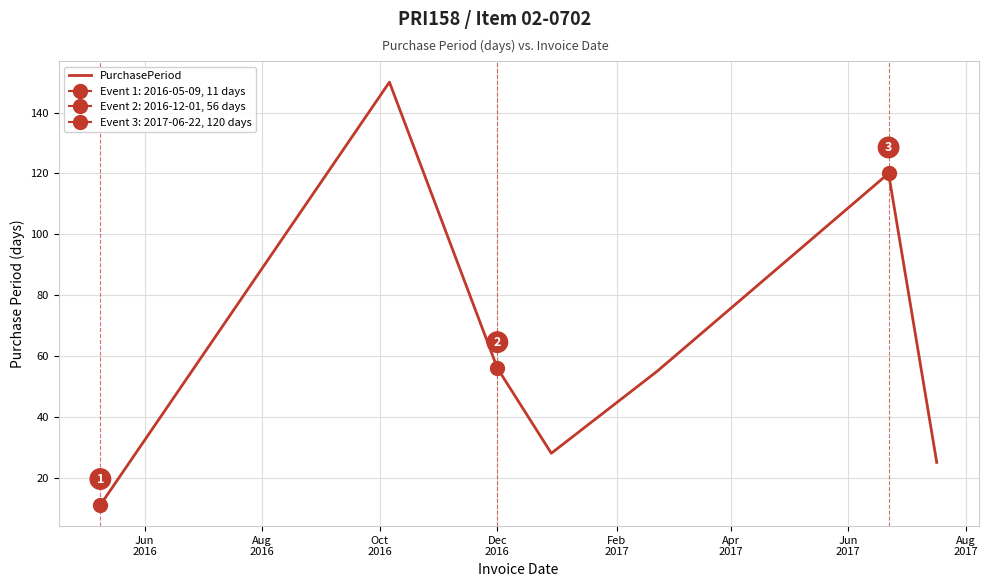

What is the minimum value for PurchasePeriod?

11